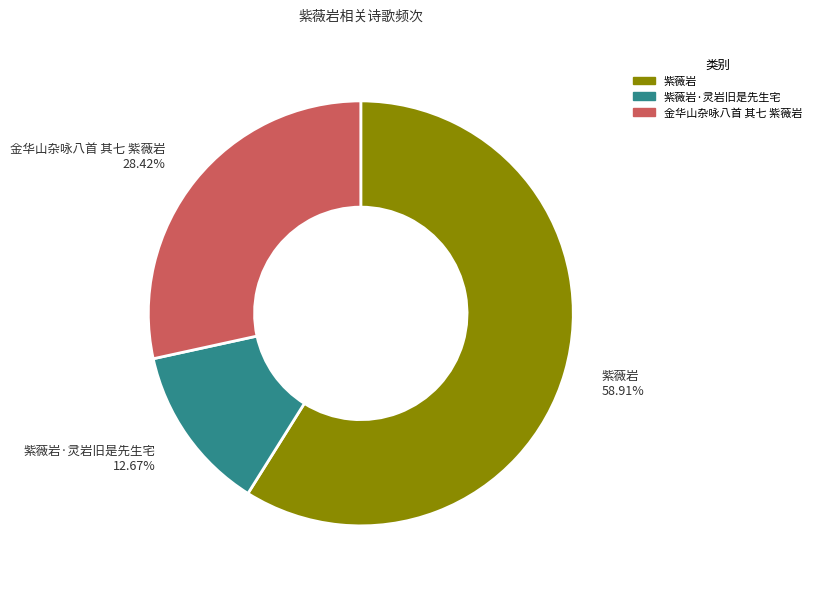

What is the largest slice in the pie chart?

紫薇岩 58.91%